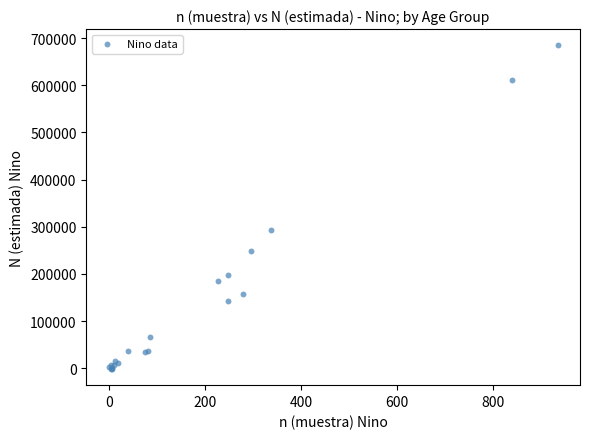

What Y value in the scatter plot is closest to 341695?

292592.6